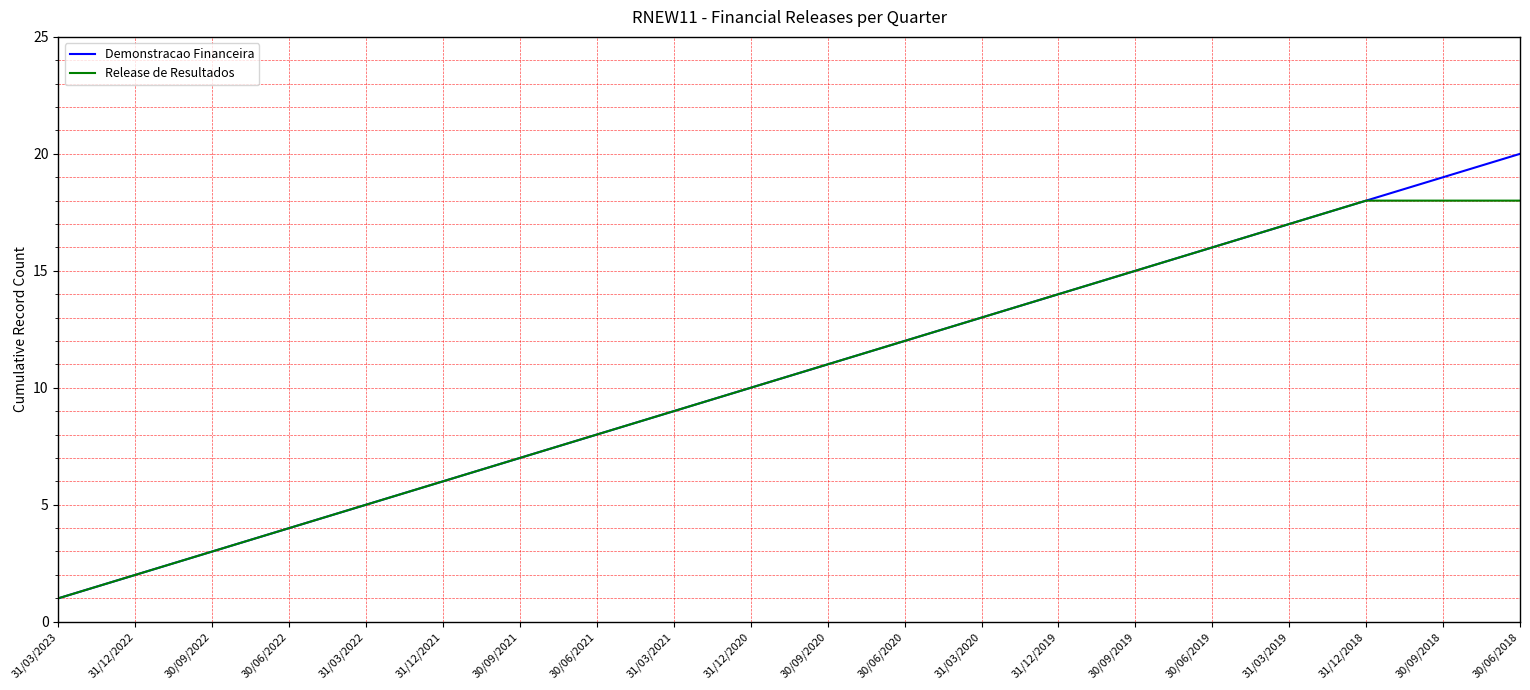

True or false: Release de Resultados has a value of 8 at 30/06/2021.

True